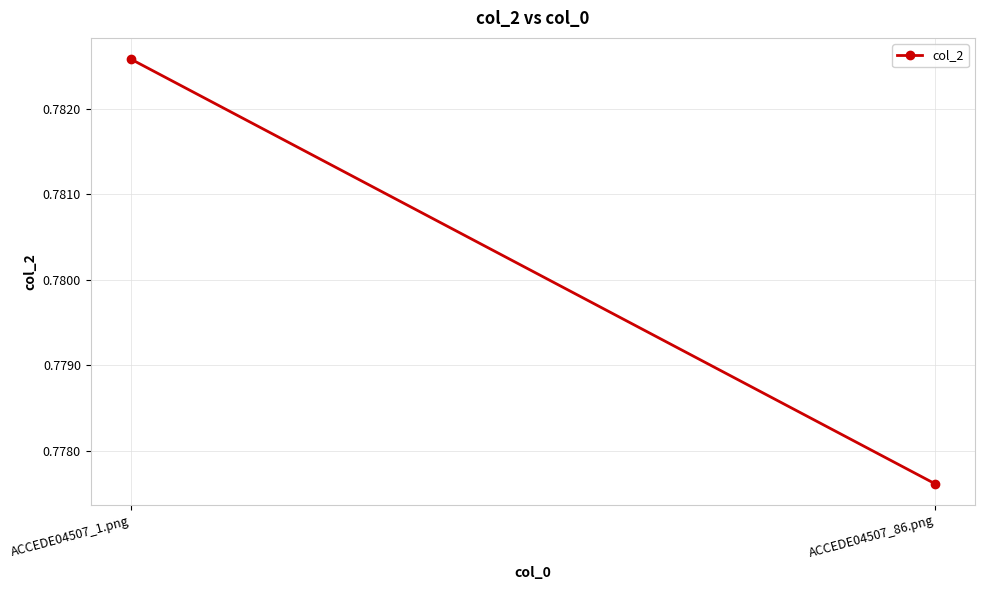

True or false: the data shows 0.8 at ACCEDE04507_1.png.

True